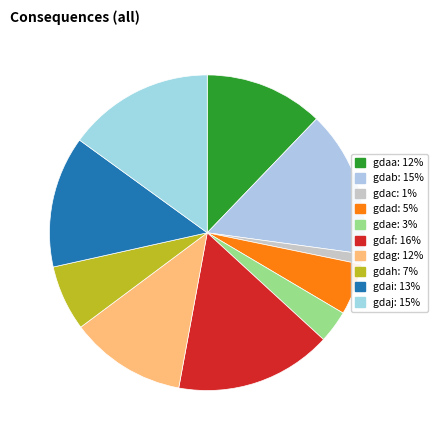

Combined, what portion of the pie is gdaf and gdai?

29.5%